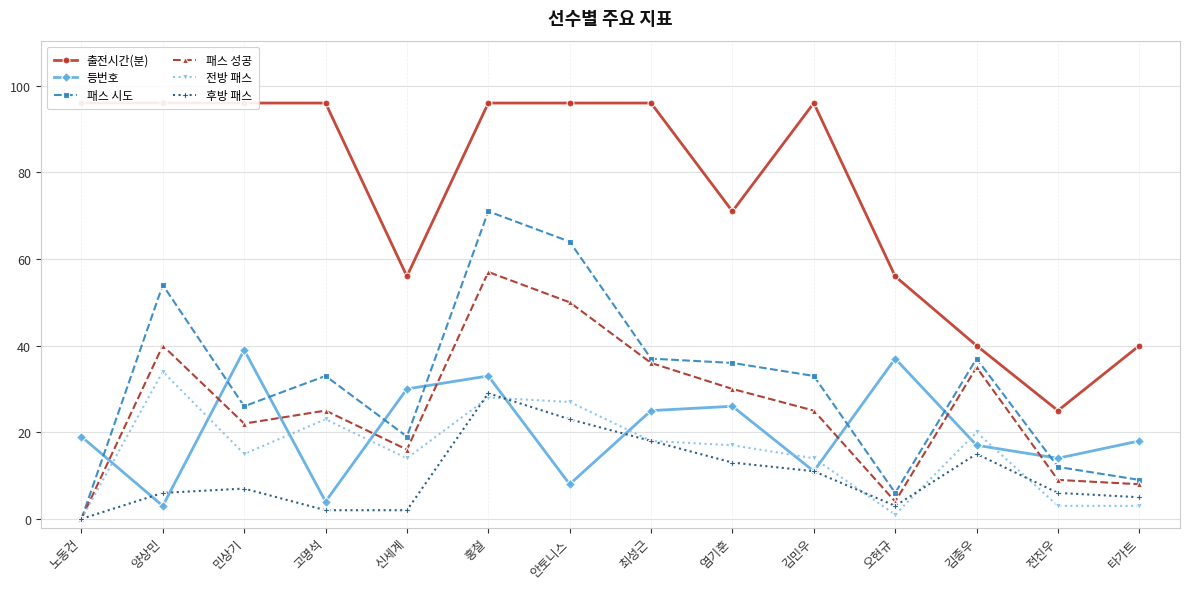

Which series ends up on top after the final intersection of 후방 패스 and 등번호?

등번호